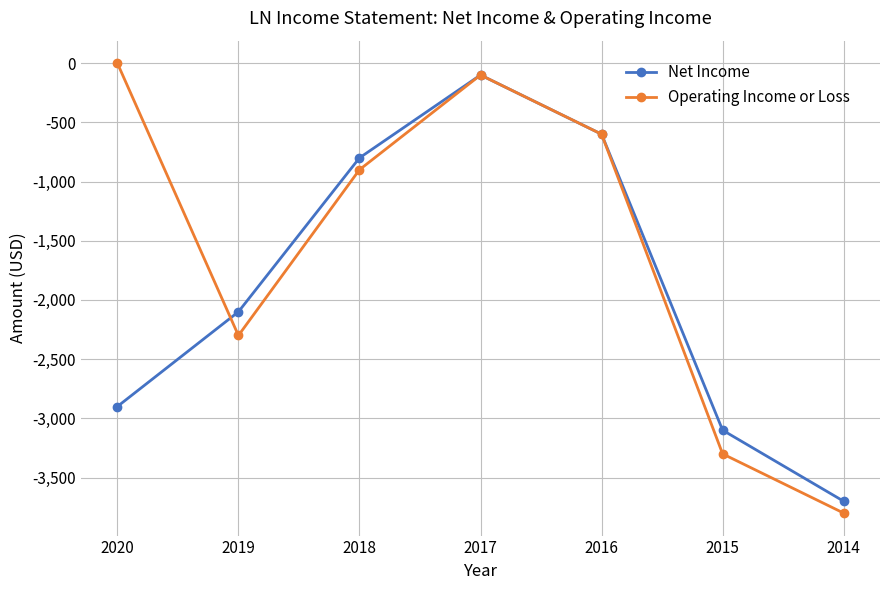

What is the sum of the Operating Income or Loss values at 2015 and 2014?

-7100